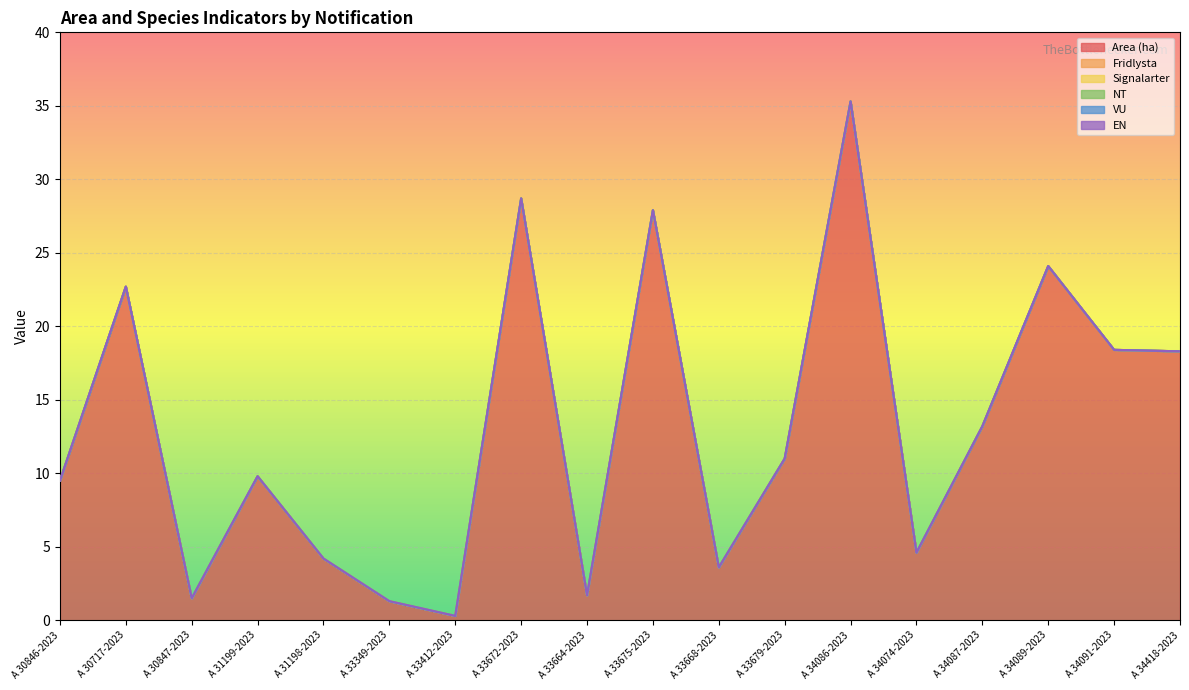

True or false: VU and Fridlysta cross at least once.

False